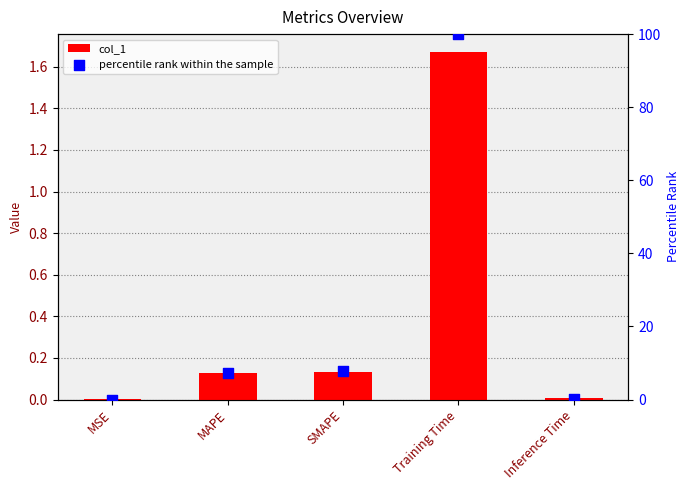

Which series contains the lowest Y value?

percentile rank within the sample